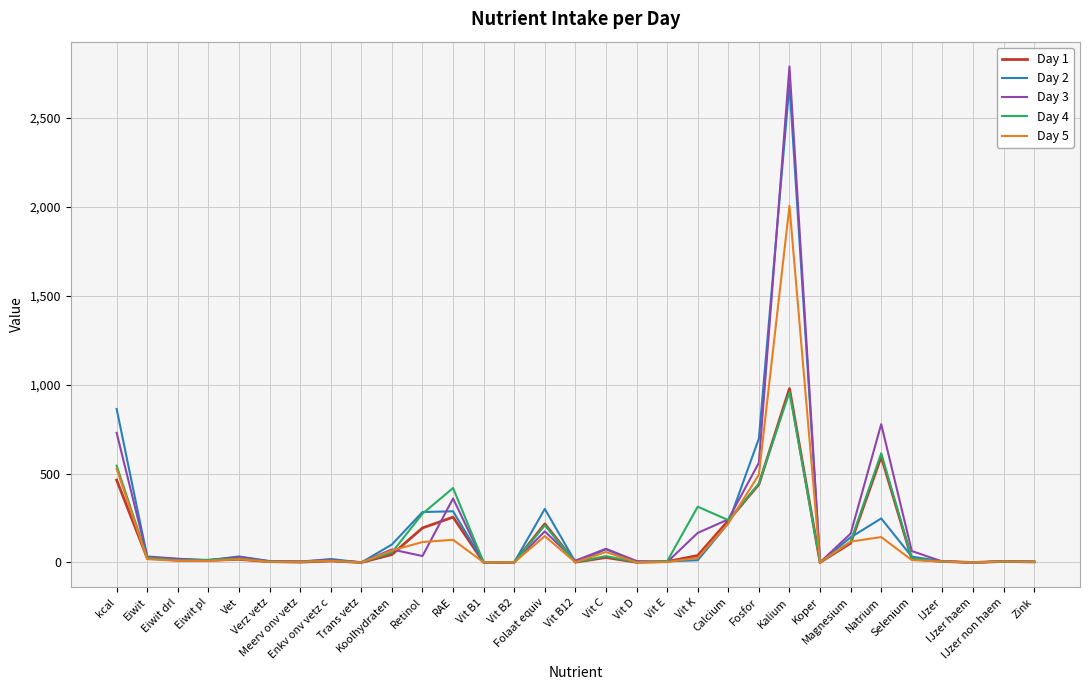

What is the spread (max minus min) of values at Vit C?

49.0